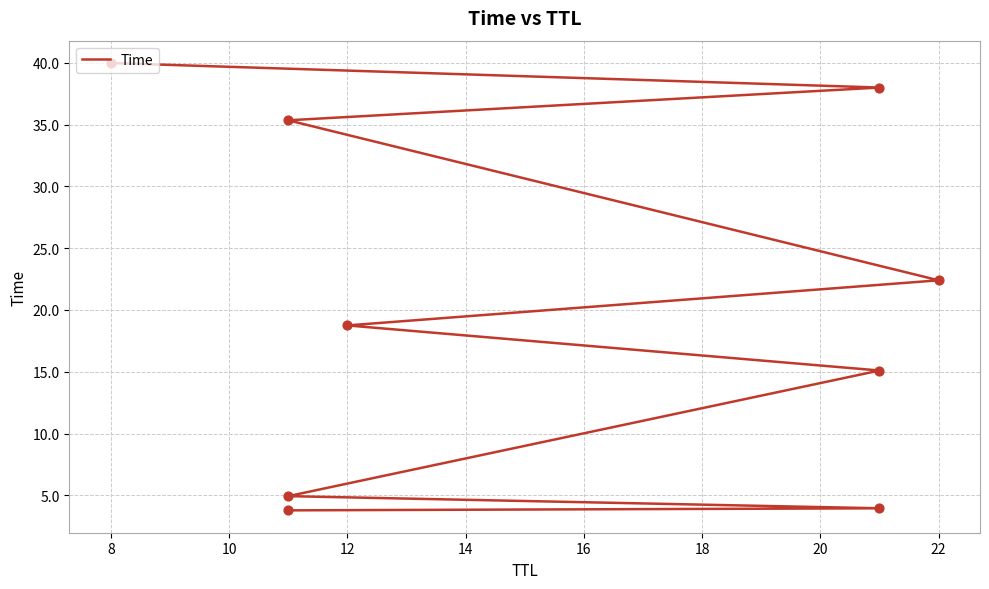

Which has a higher value, 16 or 10?

16